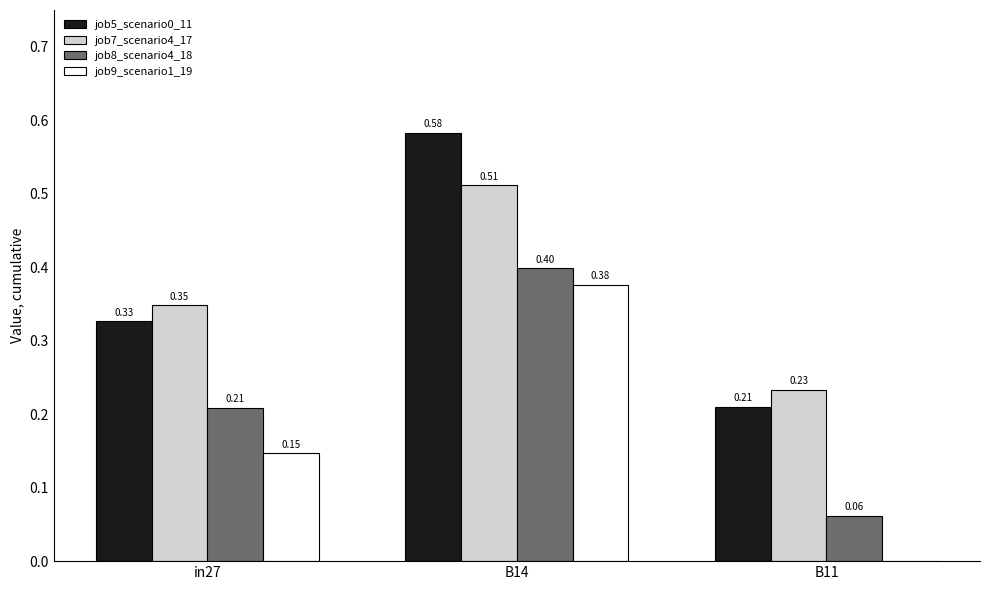

What is the sum of all job5_scenario0_11 values?

1.1